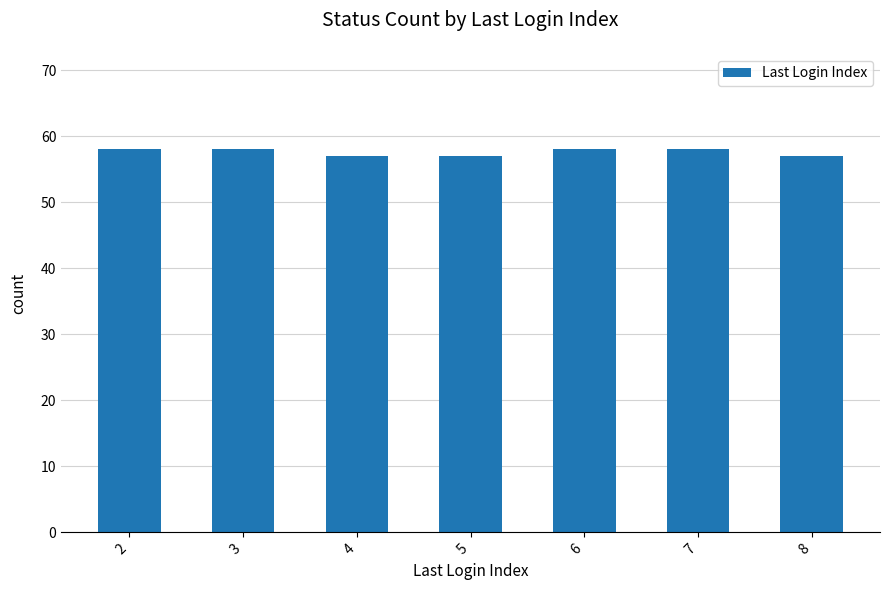

The value at 4 is 57. True or false?

True